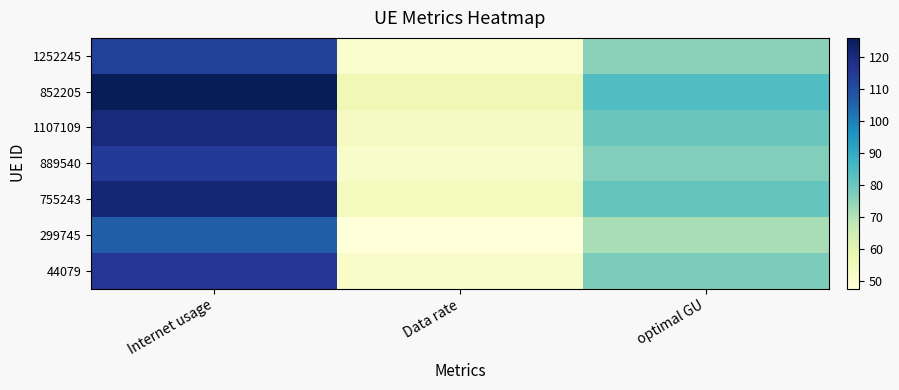

Reading left to right, list all the values displayed in this chart.

1252245: Internet usage=113.0	Data rate=50.4	optimal GU=75.5
852205: Internet usage=126.1	Data rate=56.3	optimal GU=84.2
1107109: Internet usage=120.2	Data rate=53.7	optimal GU=80.3
889540: Internet usage=114.7	Data rate=51.2	optimal GU=76.6
755243: Internet usage=121.2	Data rate=54.1	optimal GU=81.0
299745: Internet usage=106.6	Data rate=47.6	optimal GU=71.3
44079: Internet usage=115.9	Data rate=51.7	optimal GU=77.4